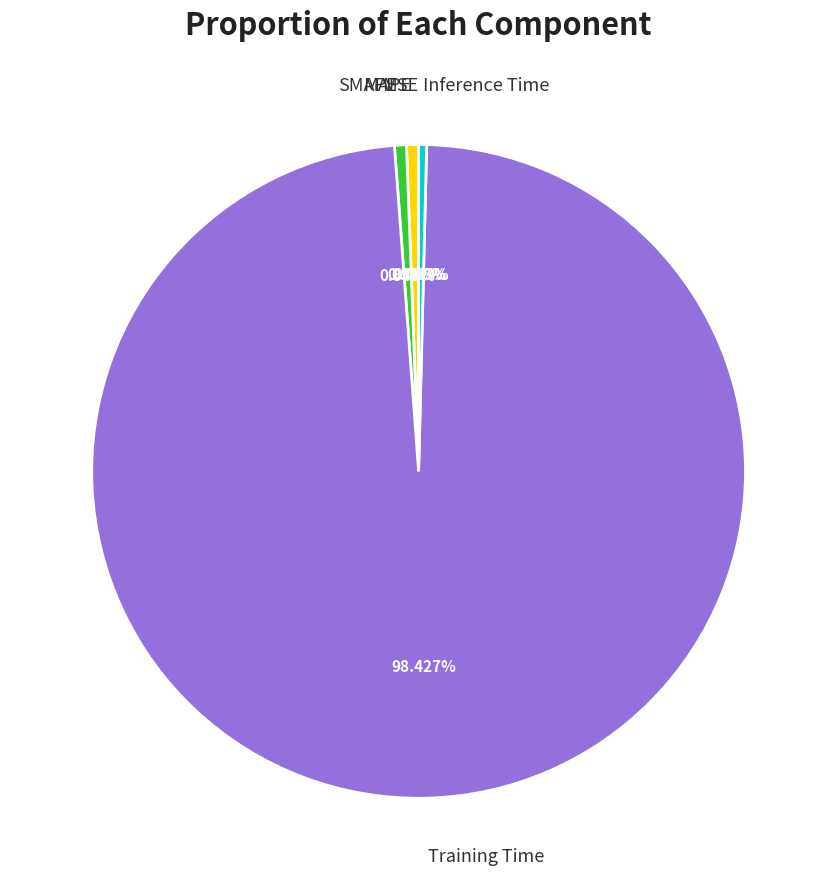

To the nearest percent, what is the difference between the largest and smallest slice percentages?

98%